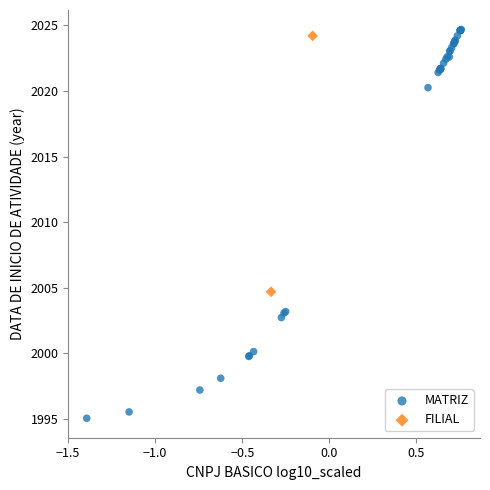

What are all the series names shown in the legend?

MATRIZ, FILIAL